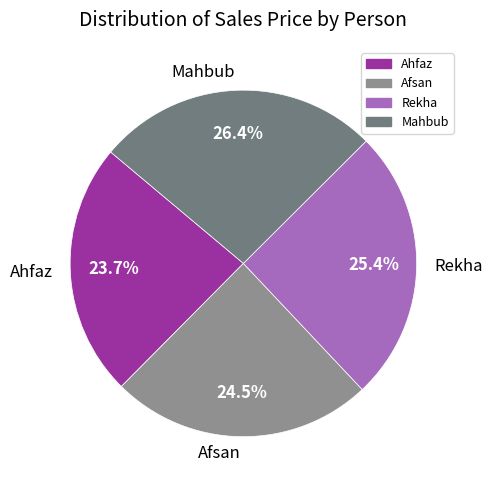

What is the ratio of the value at Afsan to the value at Rekha?

1.0